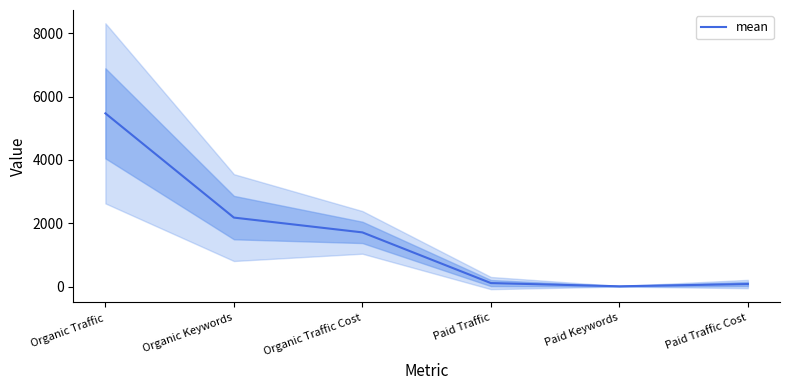

What is the value of the 6th point from the left?

79.5